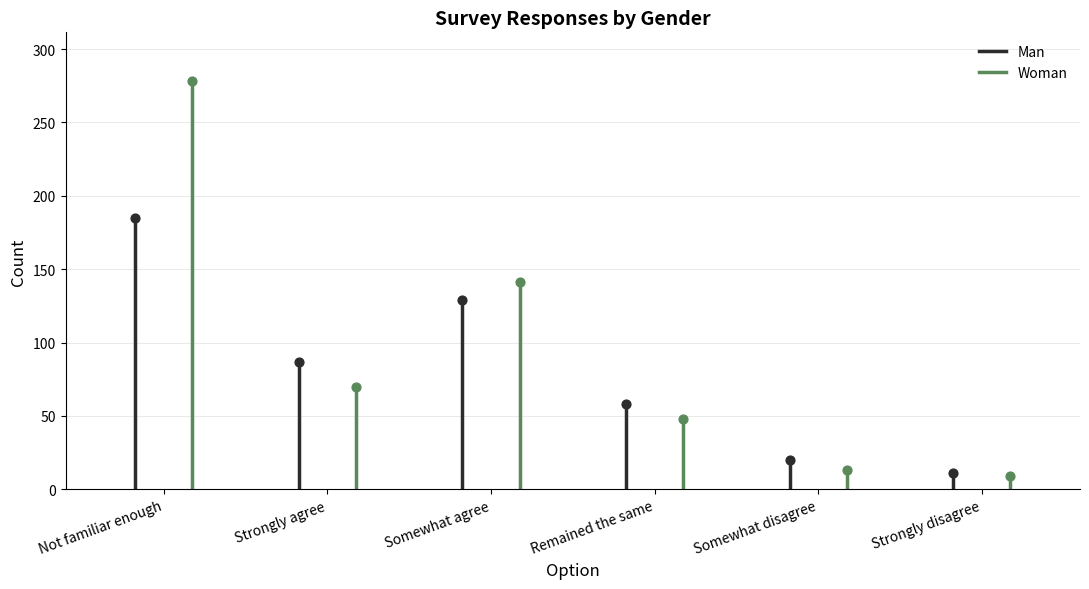

Which series contains the highest Y value?

Woman